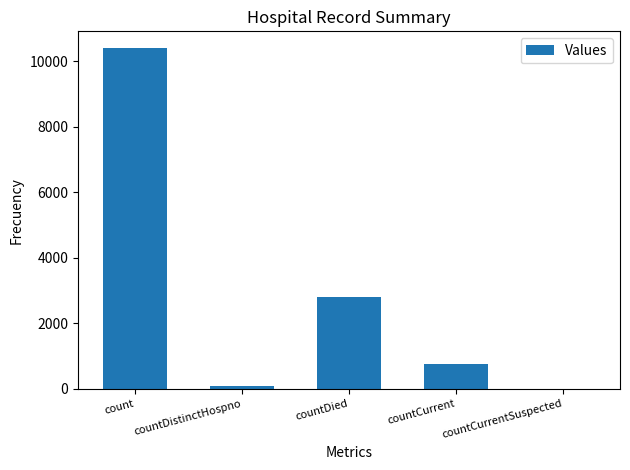

What is the ratio of the value at countDied to the value at countCurrent?

3.6